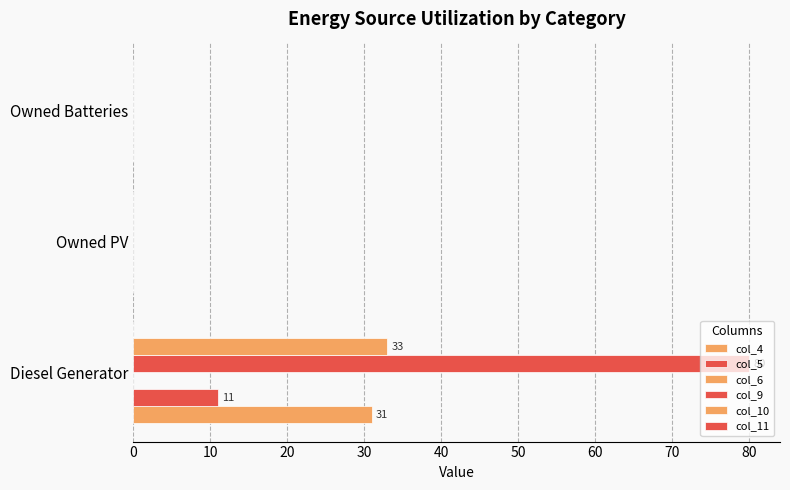

Count the number of categories in the chart.

3